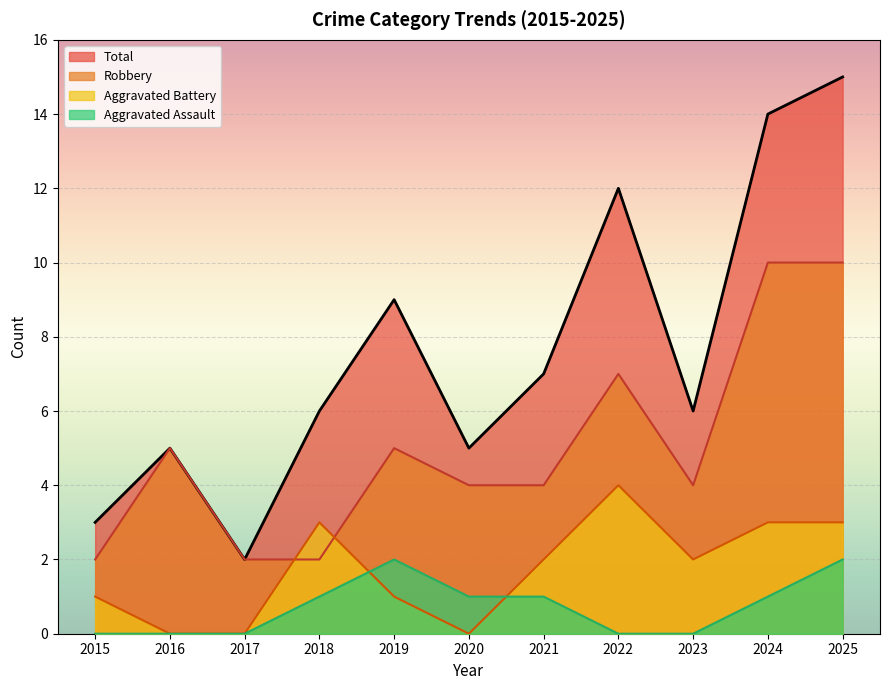

True or false: Aggravated Assault and Total cross at least once.

False